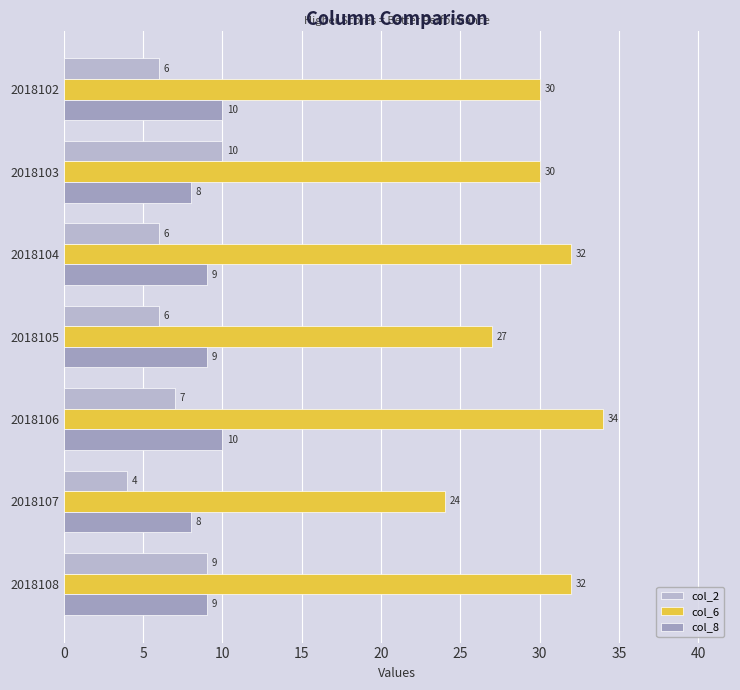

Reading left to right, transcribe all the data shown in this chart.

col_2: 6	10	6	6	7	4	9
col_6: 30	30	32	27	34	24	32
col_8: 10	8	9	9	10	8	9